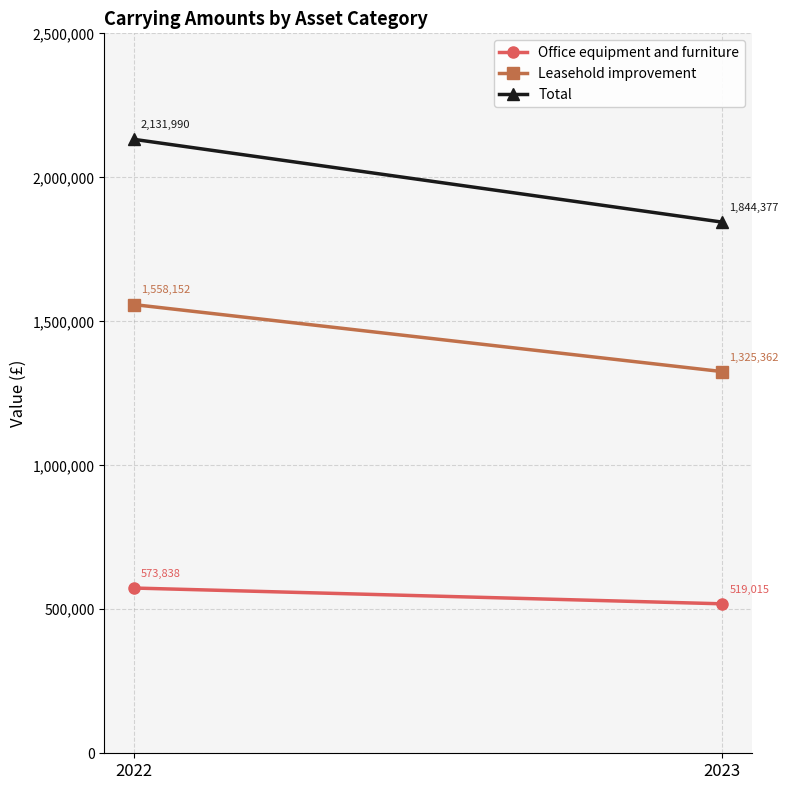

How many values in the Office equipment and furniture series are below 573838?

1